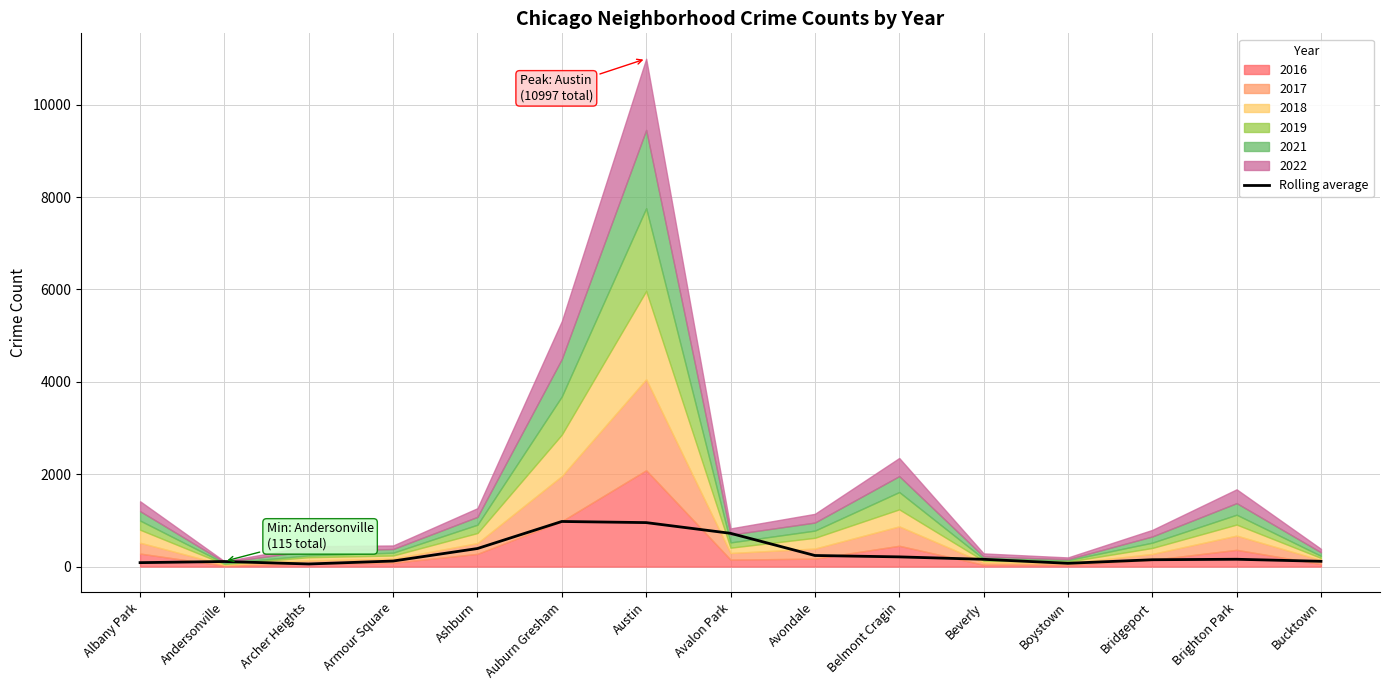

At which category does the chart reach its minimum across all series?

Archer Heights